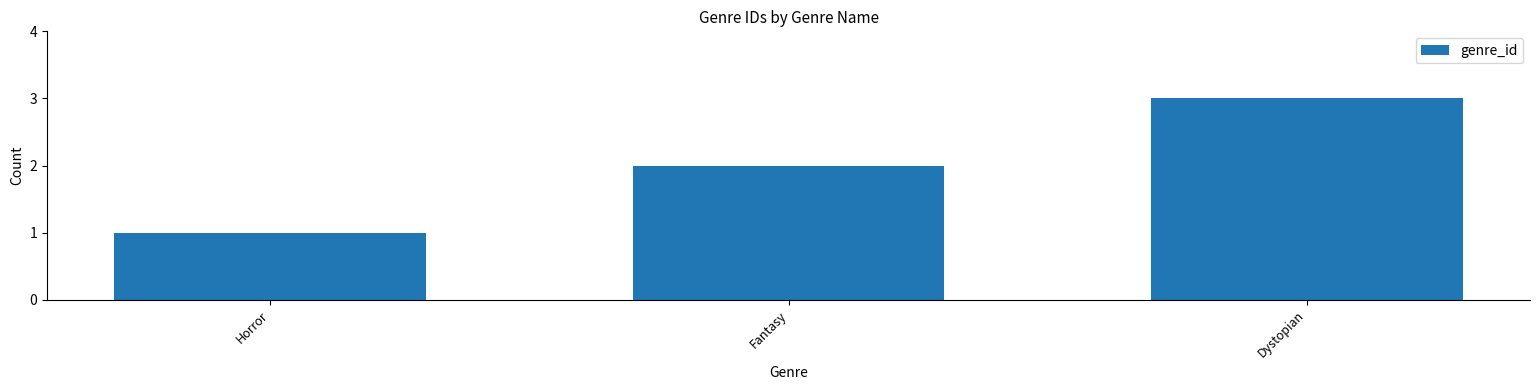

Count the values in the range 1 to 3.

3